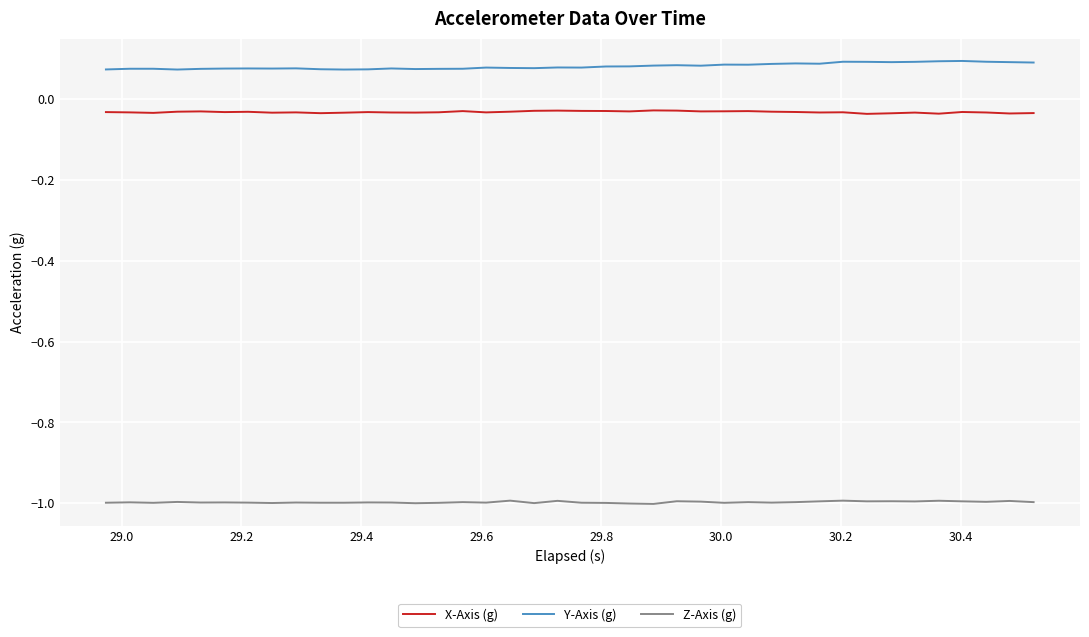

True or false: X-Axis (g) and Y-Axis (g) intersect in this chart.

False